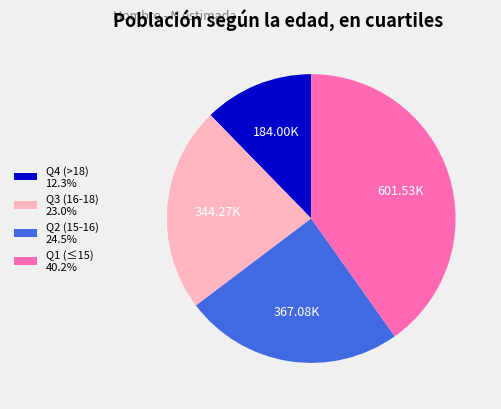

Does any single category account for the majority?

No